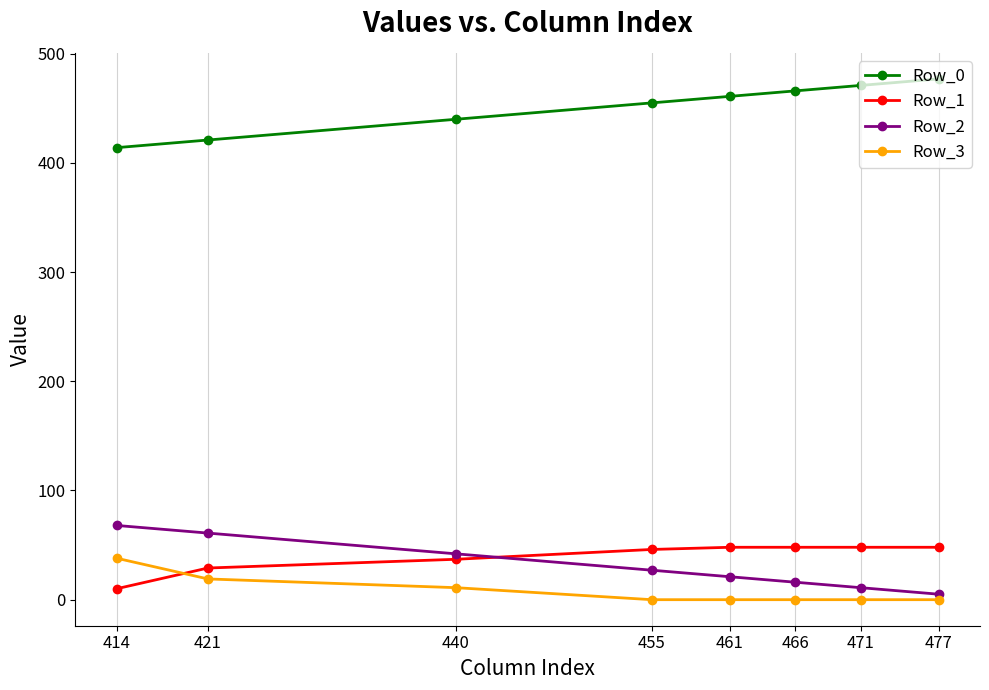

Rank the series at 440 from highest to lowest value.

Row_0, Row_2, Row_1, Row_3